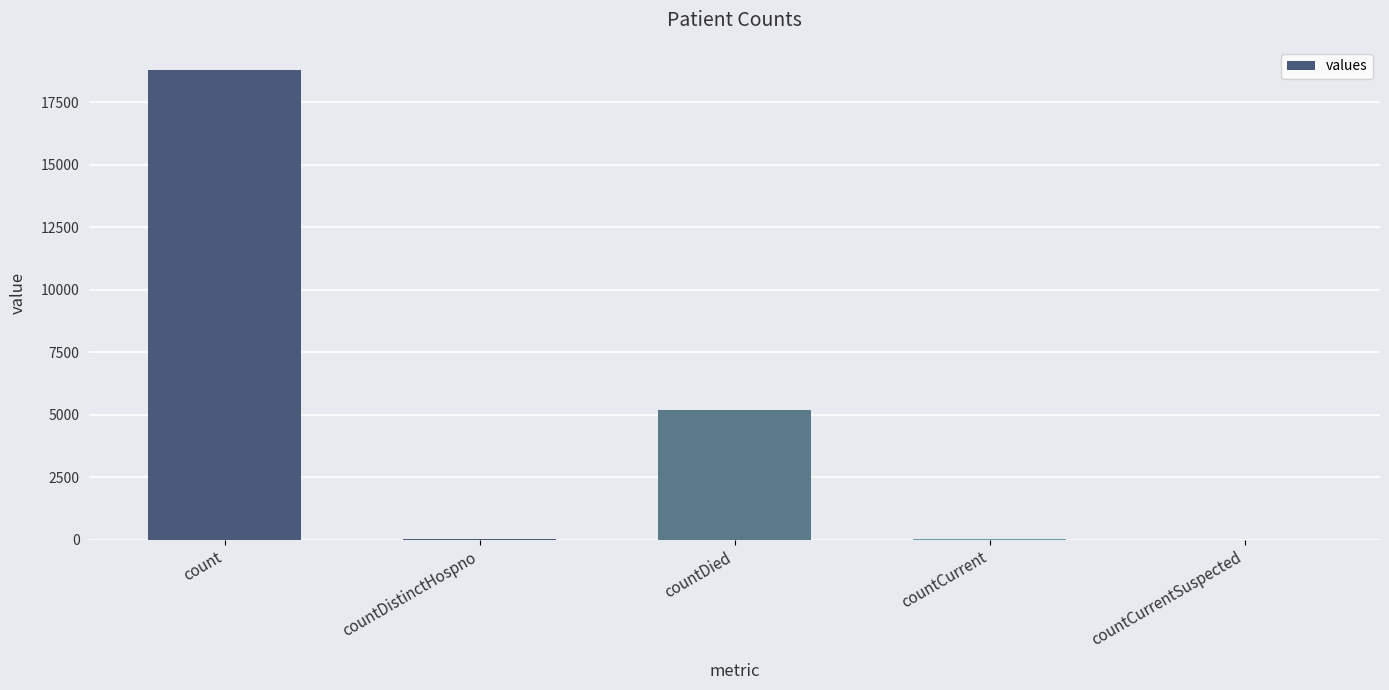

What is the greatest value displayed?

18786